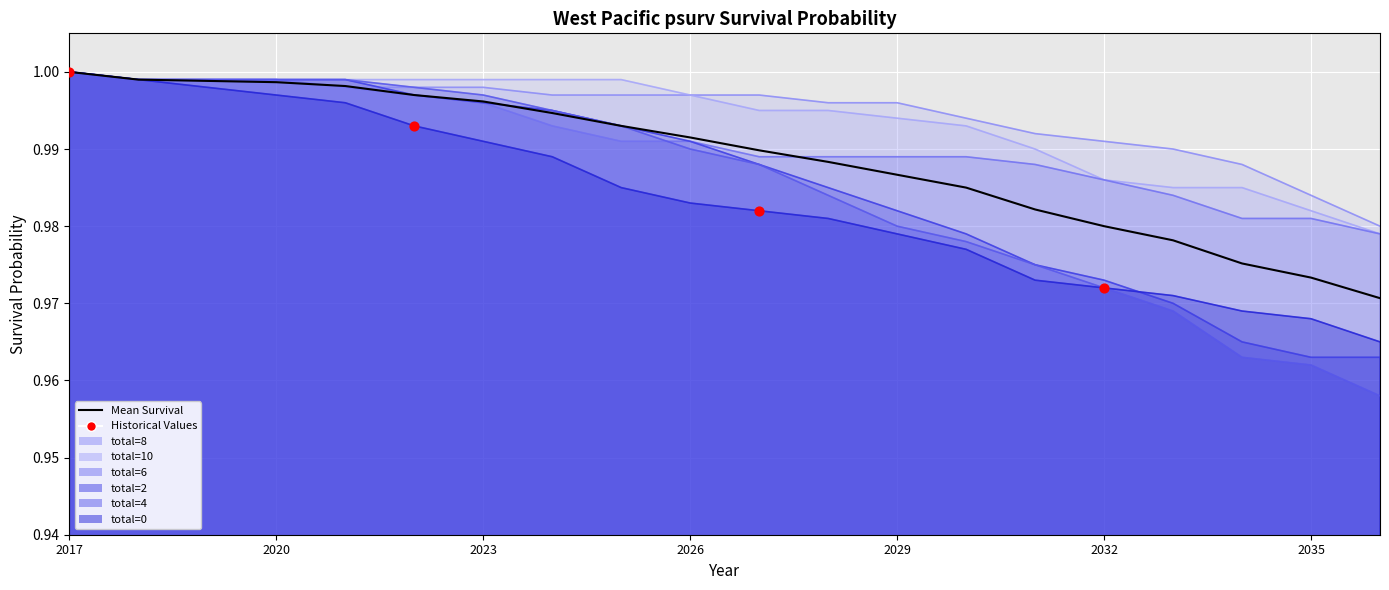

Which series has the largest Y range (max minus min)?

total=4